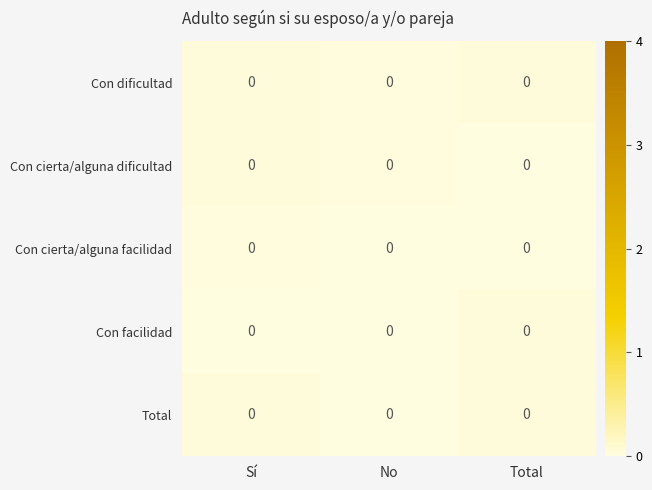

List the series in order of their peak value, highest first.

row_1, row_0, row_3, row_4, row_2